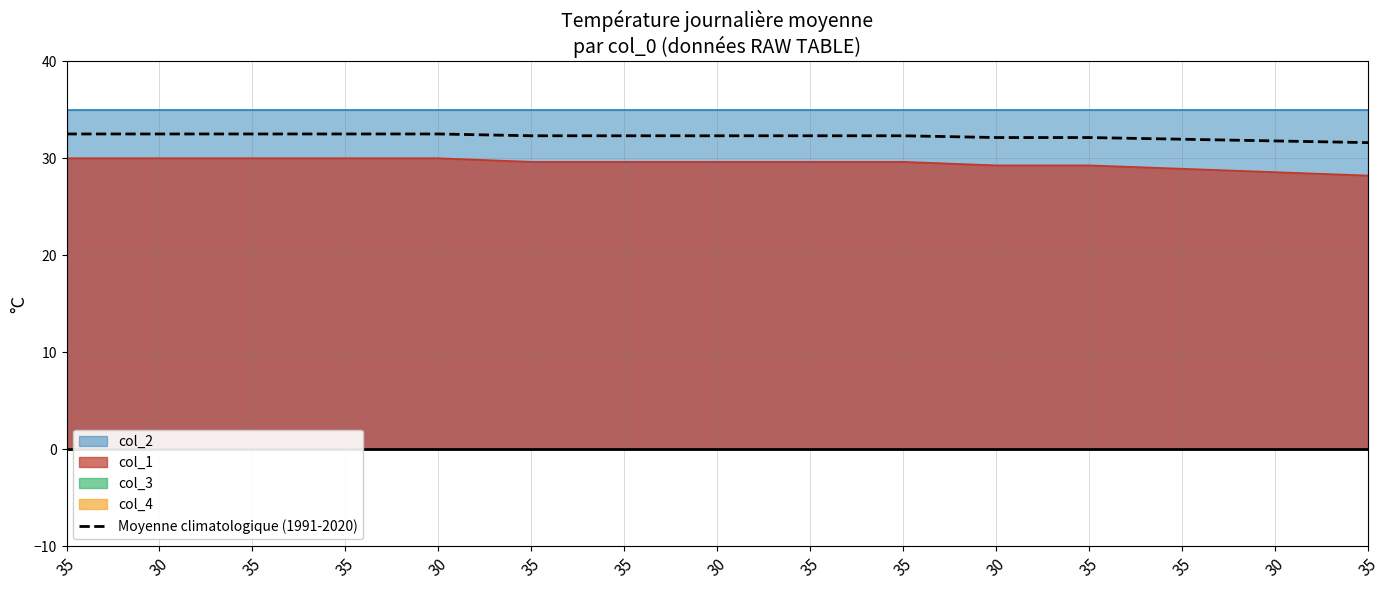

True or false: the data shows 47.8 at 35.

False